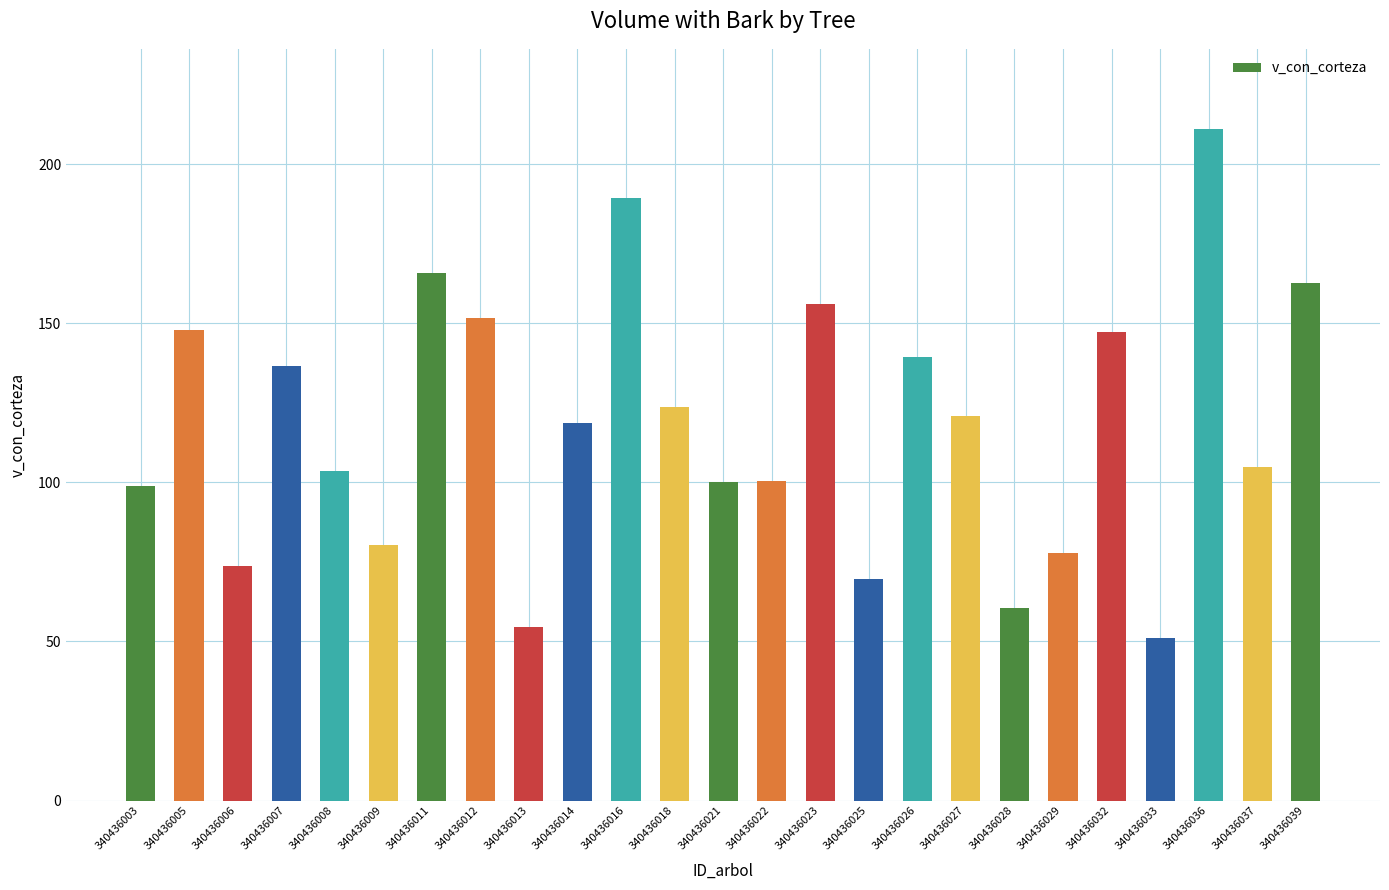

What is the value of the 15th bar from the left?

156.0